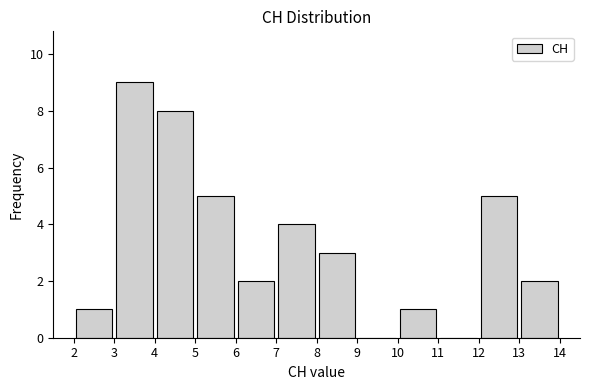

How tall is the bar that spans 6 to 7 on the x-axis? The values are not printed on the chart, so give them approximately, as read against the axis.

2